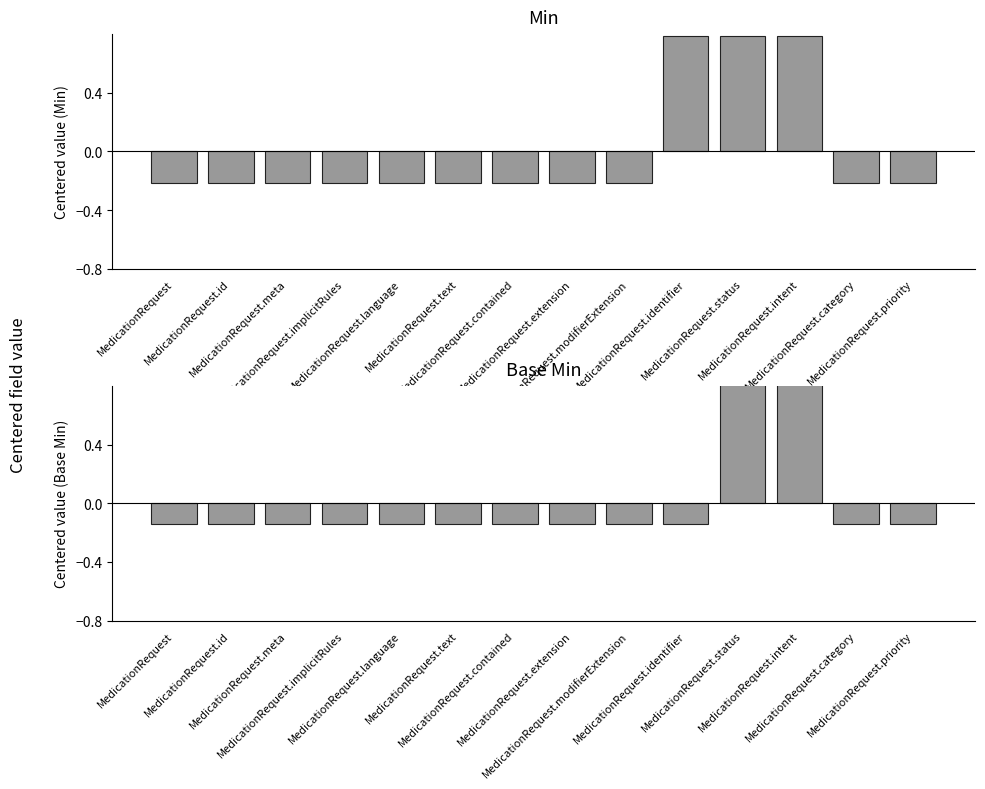

Reading right to left, what are all the values shown in this chart?

Min: MedicationRequest.priority=-0.2	MedicationRequest.category=-0.2	MedicationRequest.intent=0.8	MedicationRequest.status=0.8	MedicationRequest.identifier=0.8	MedicationRequest.modifierExtension=-0.2	MedicationRequest.extension=-0.2	MedicationRequest.contained=-0.2	MedicationRequest.text=-0.2	MedicationRequest.language=-0.2	MedicationRequest.implicitRules=-0.2	MedicationRequest.meta=-0.2	MedicationRequest.id=-0.2	MedicationRequest=-0.2
Base Min: MedicationRequest.priority=-0.1	MedicationRequest.category=-0.1	MedicationRequest.intent=0.9	MedicationRequest.status=0.9	MedicationRequest.identifier=-0.1	MedicationRequest.modifierExtension=-0.1	MedicationRequest.extension=-0.1	MedicationRequest.contained=-0.1	MedicationRequest.text=-0.1	MedicationRequest.language=-0.1	MedicationRequest.implicitRules=-0.1	MedicationRequest.meta=-0.1	MedicationRequest.id=-0.1	MedicationRequest=-0.1